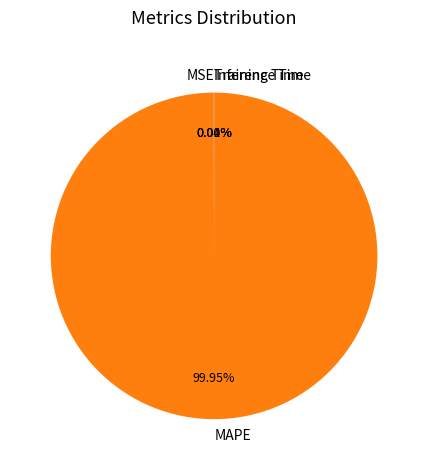

To the nearest percent, what portion does MAPE represent?

100%